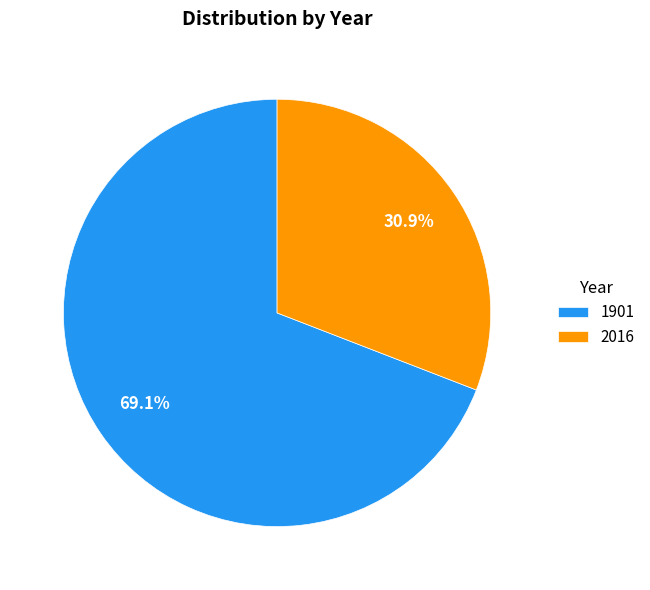

Count the number of slices in the pie.

2